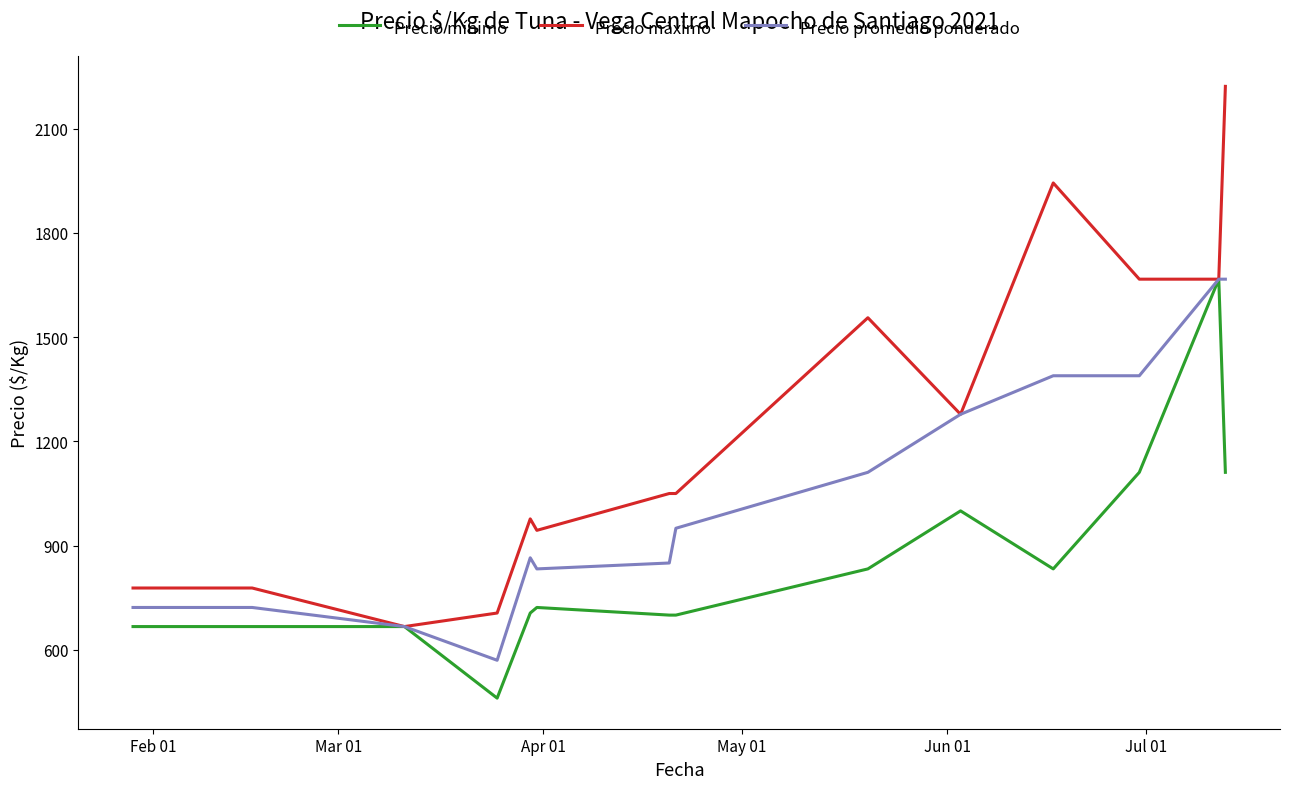

List the series in order of their overall mean, lowest first.

Precio mínimo, Precio promedio ponderado, Precio máximo